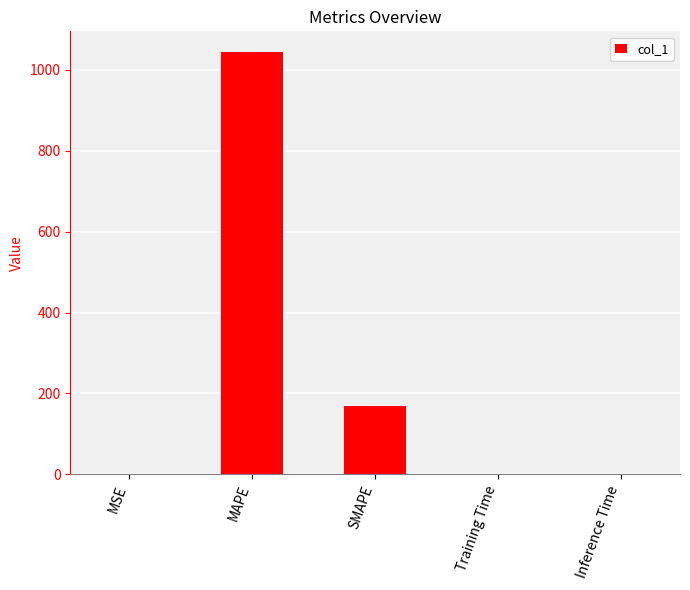

What is the sum of all values?

1211.2